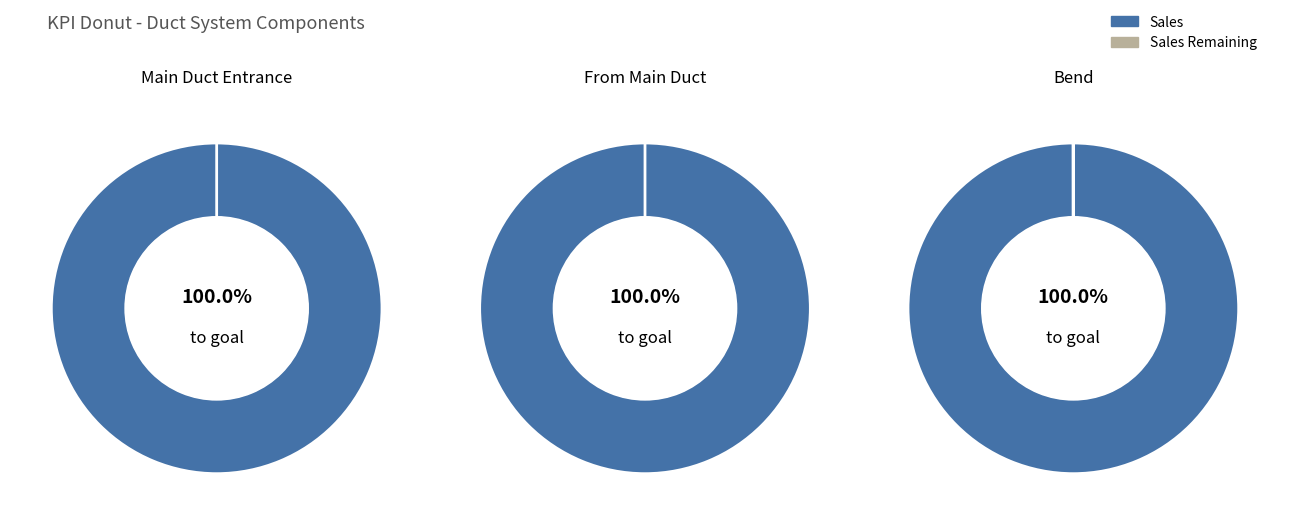

Is Line the majority of the pie?

No